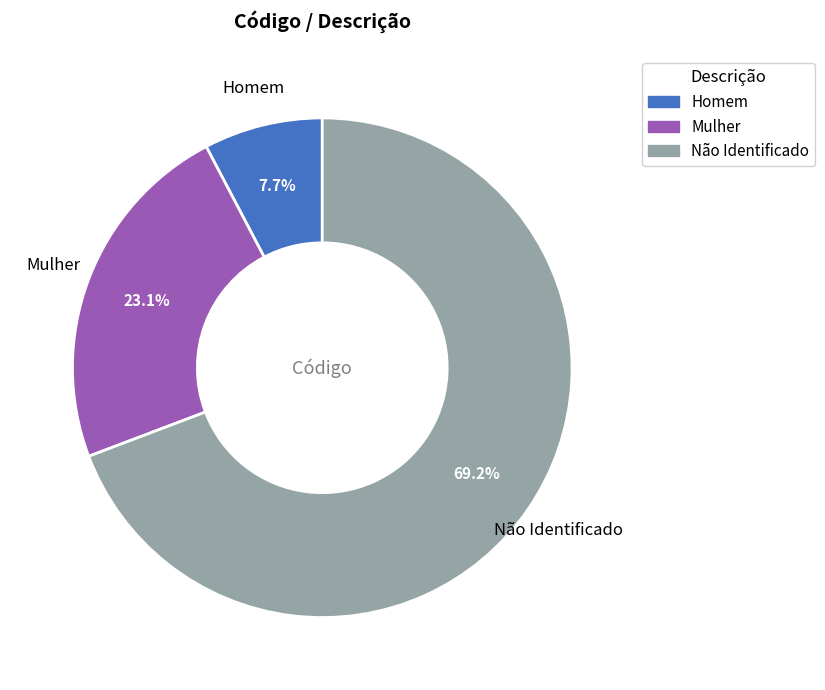

What portion of the pie excludes Mulher?

76.9%